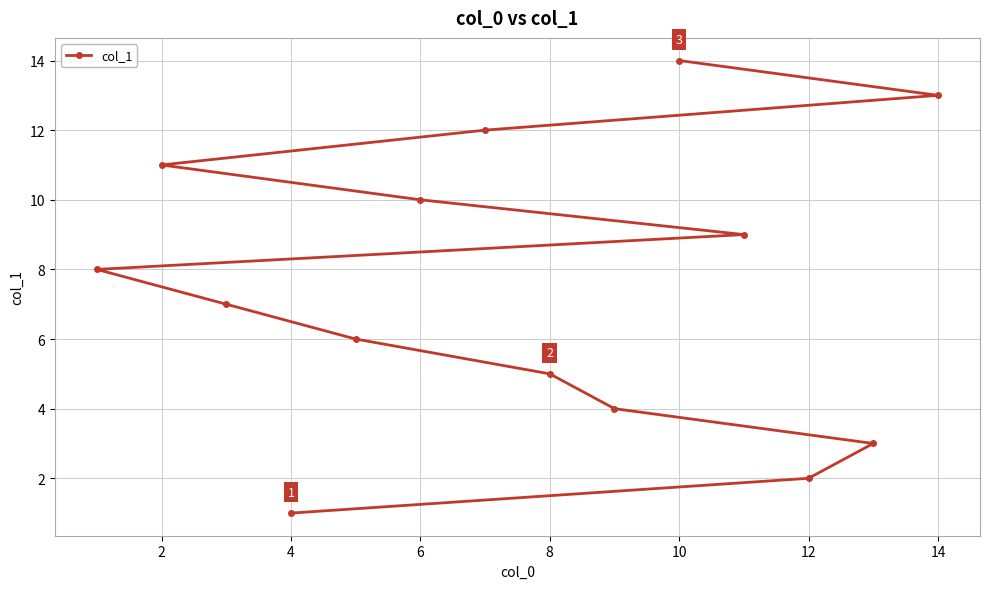

What is the average value?

8